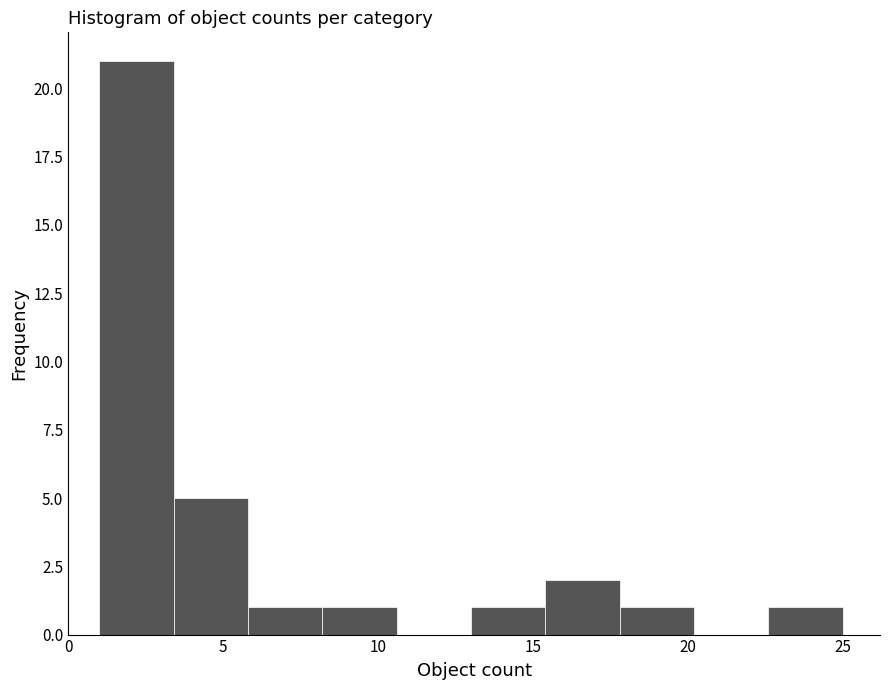

How tall is the bar that spans 1.0 to 3.4 on the x-axis? Neither the bar edges nor the heights are printed on the chart, so give them approximately, as read against the axes.

21